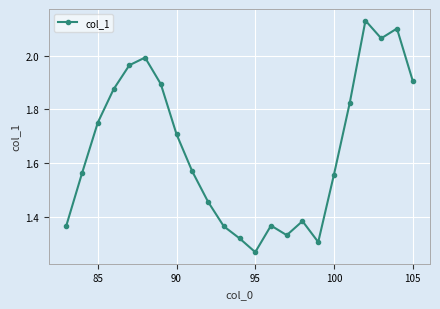

True or false: there are more than 2 points higher than both neighbors.

True